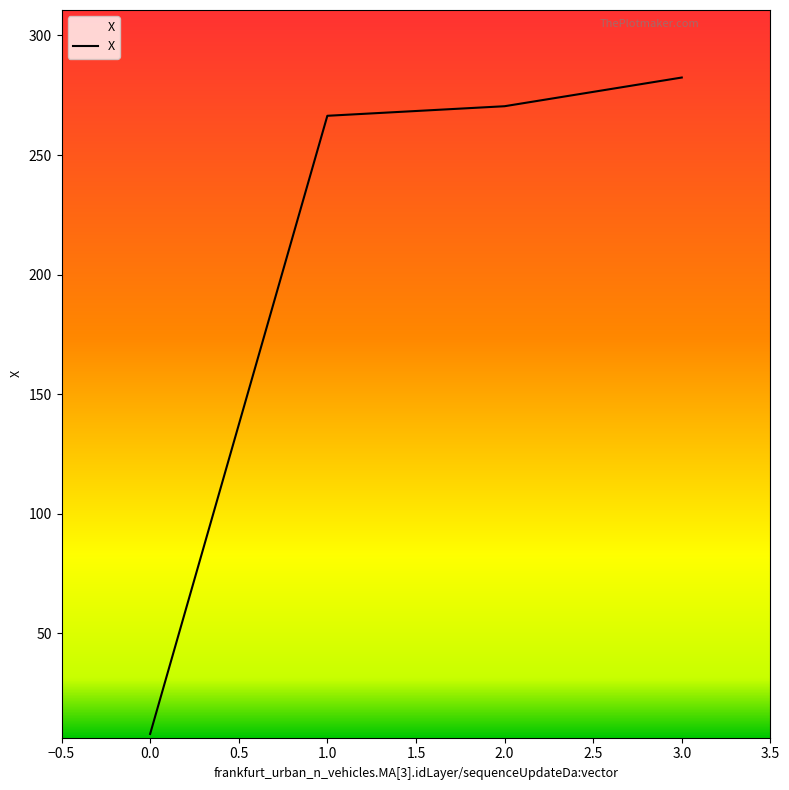

What is the difference between the maximum and minimum values?

274.5